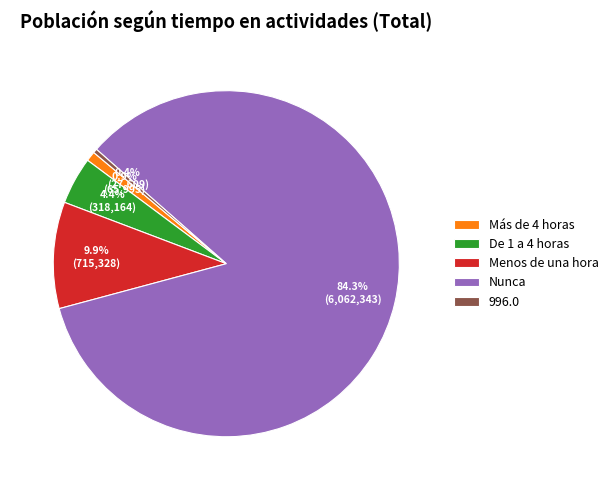

True or false: Más de 4 horas accounts for 11% of the total.

False